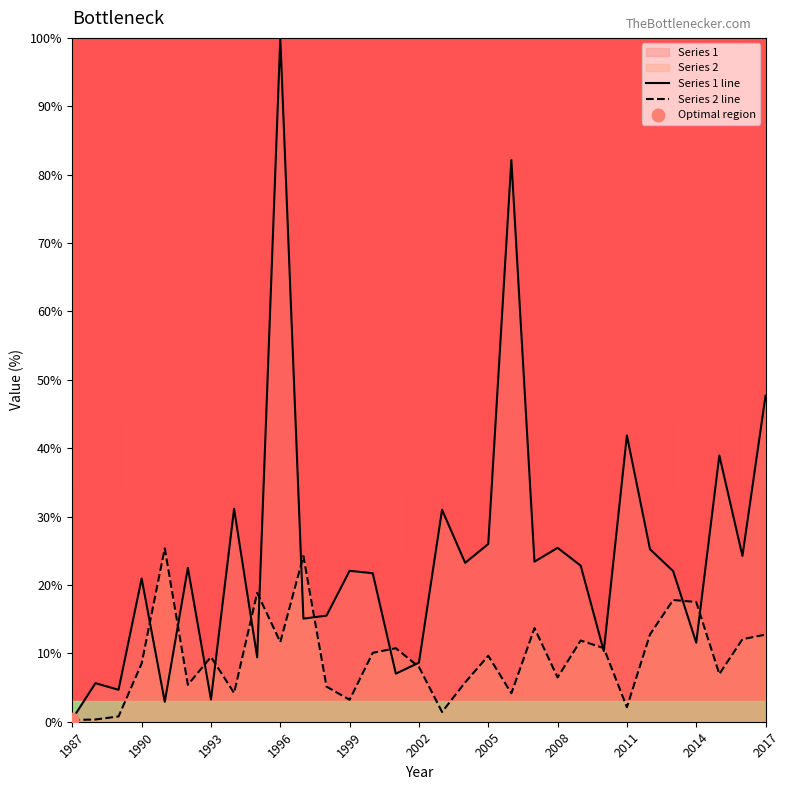

The value of Series 2 line at 1993 is 2.6. True or false?

False